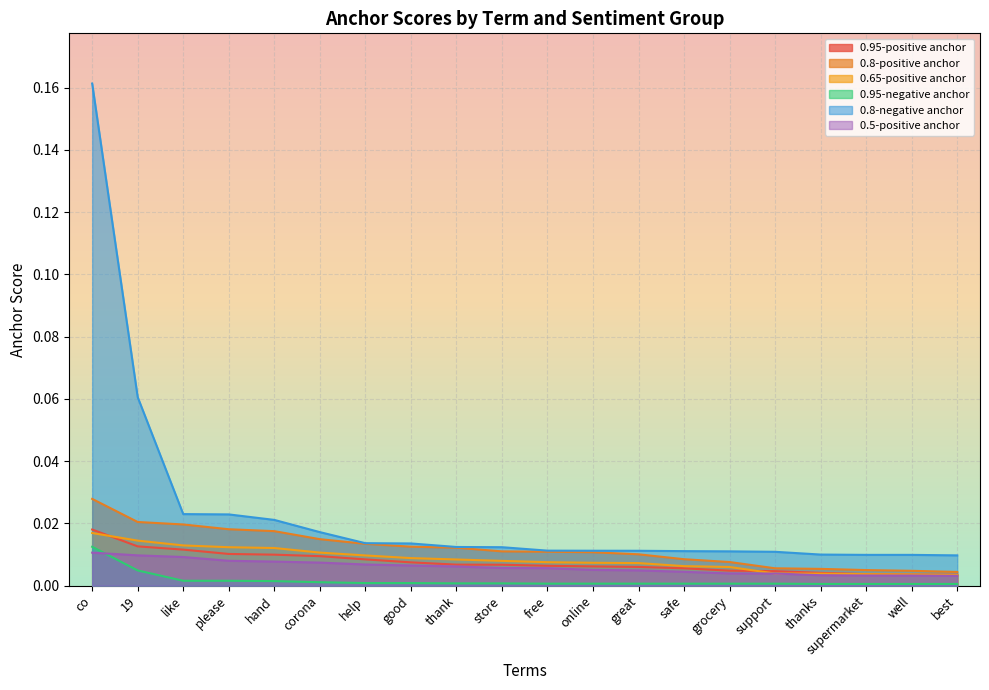

Is the value of 0.95-negative anchor at online greater than the value of 0.95-positive anchor at free?

No